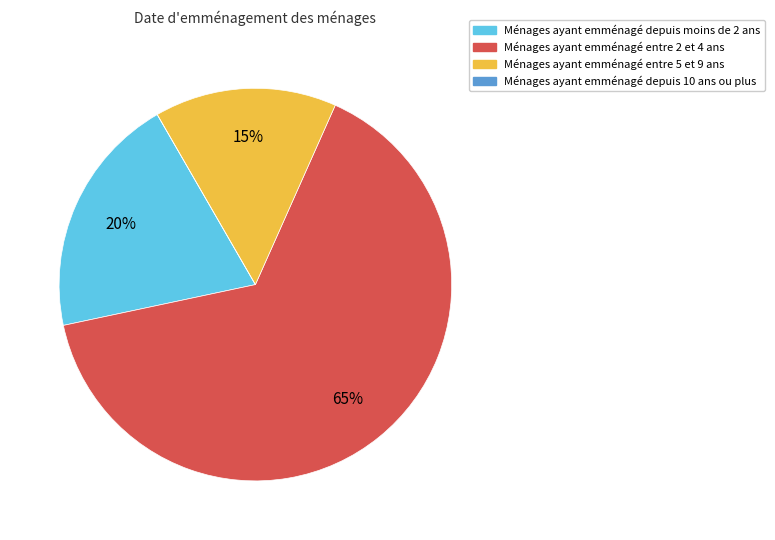

What is the largest slice in the pie chart?

Ménages ayant emménagé entre 2 et 4 ans